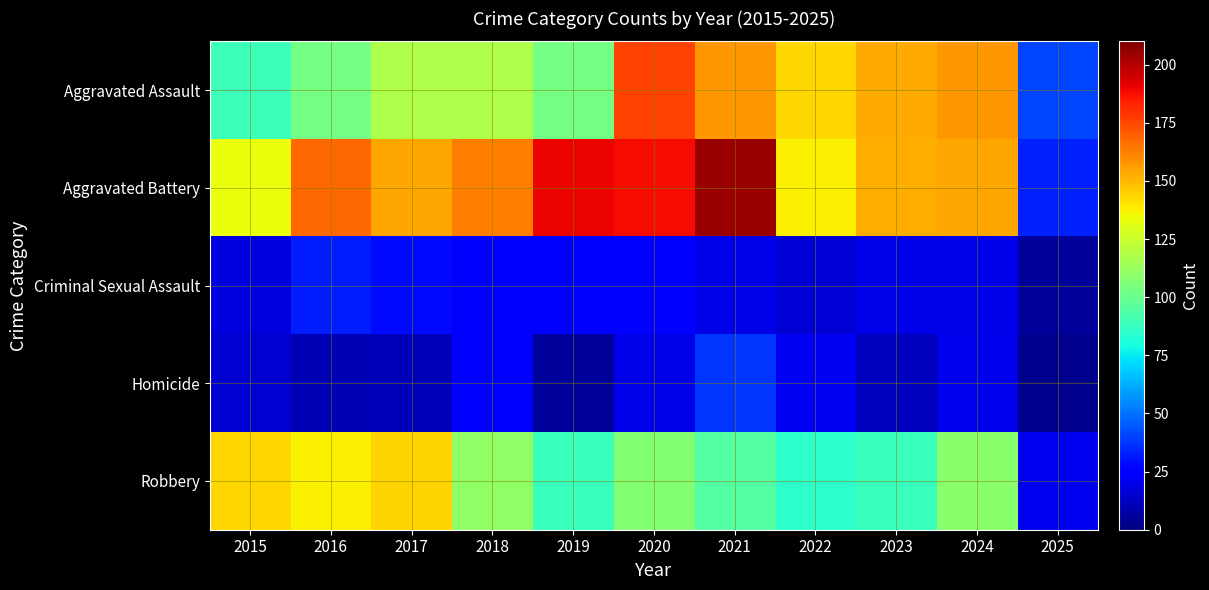

What is the maximum value shown in the chart?

205